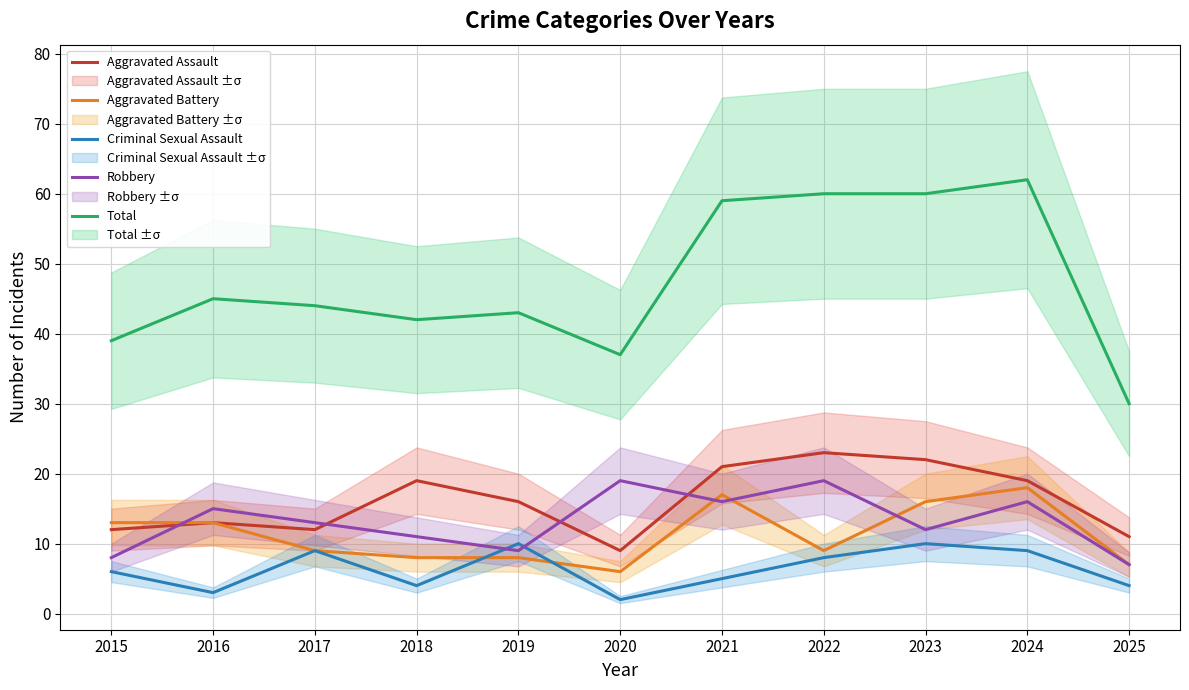

What is the value of the Aggravated Battery point at the 1st from the left?

13